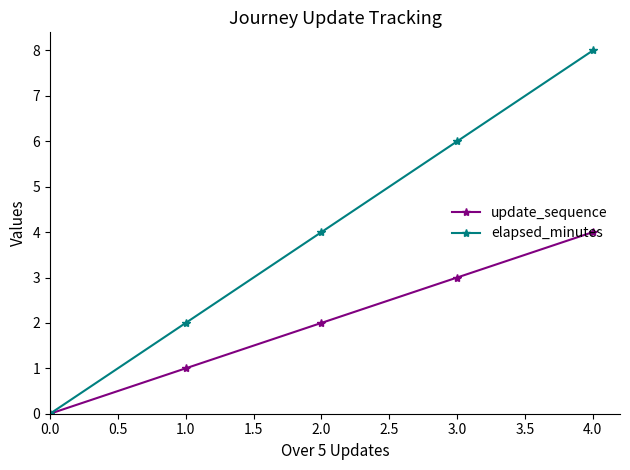

Which series has the largest total across all categories?

elapsed_minutes